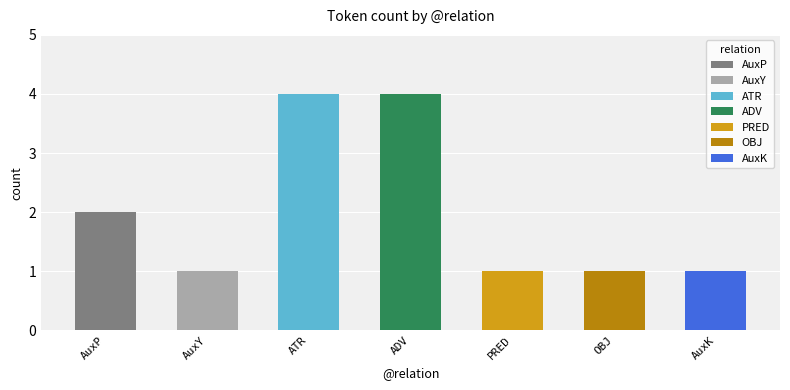

What is the difference between the second highest and minimum values?

1